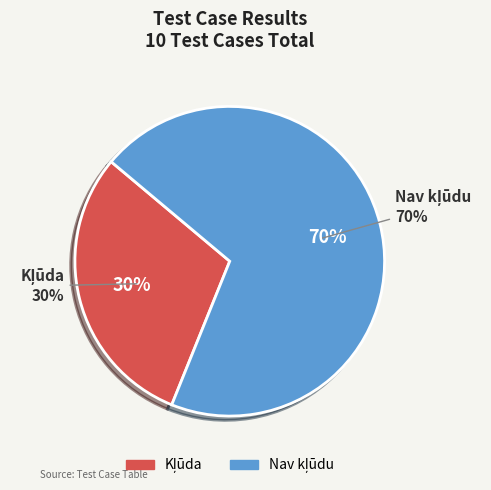

Combined, what portion of the pie is Kļūda and Nav kļūdu?

100.0%